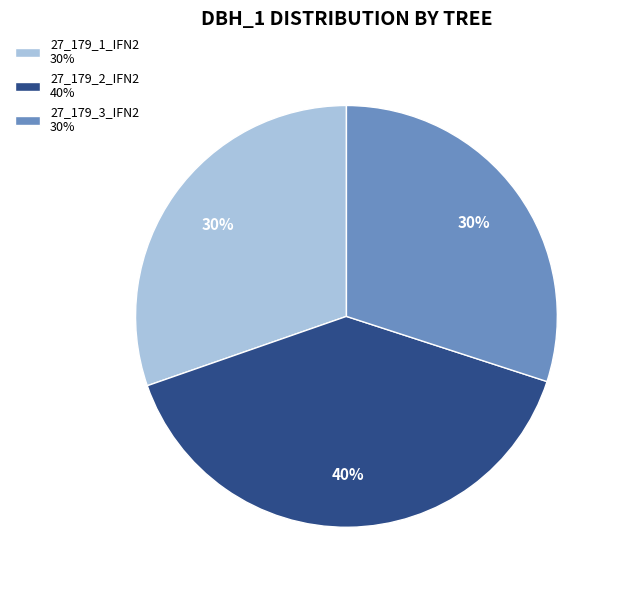

Between 27_179_3_IFN2 and 27_179_2_IFN2, which is larger?

27_179_2_IFN2